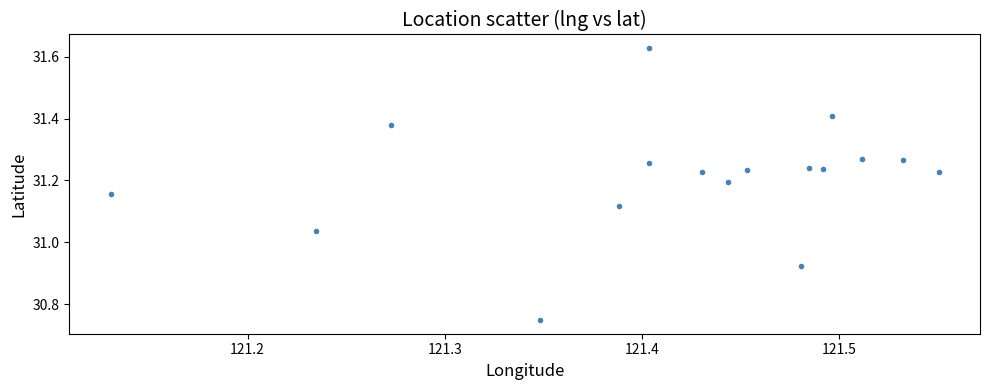

What is the range of X values (max minus min)?

0.4